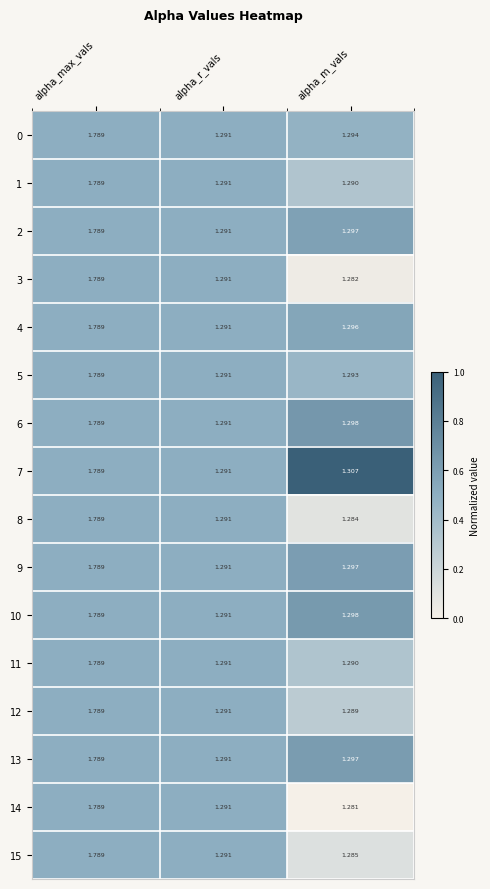

Count the number of categories in the chart.

3